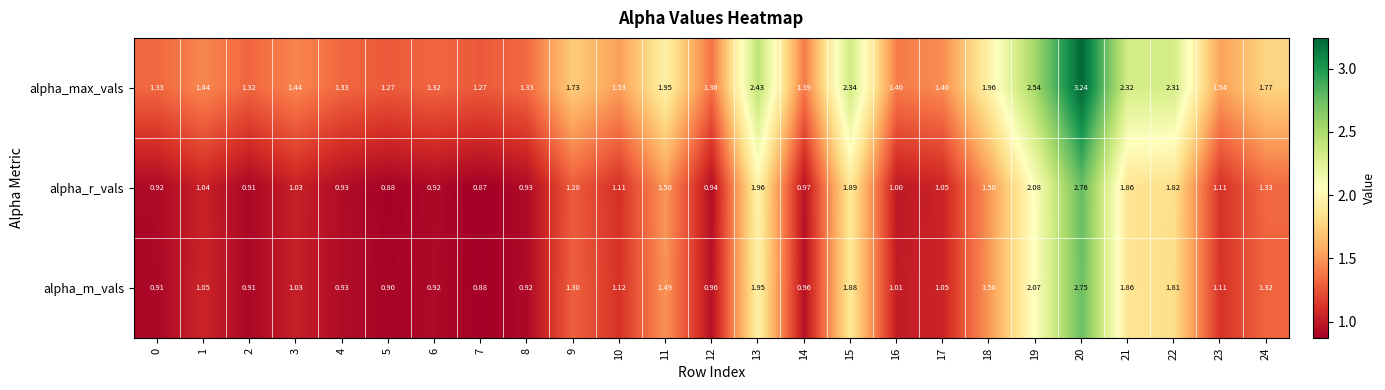

Which series has the largest range (max minus min)?

alpha_max_vals